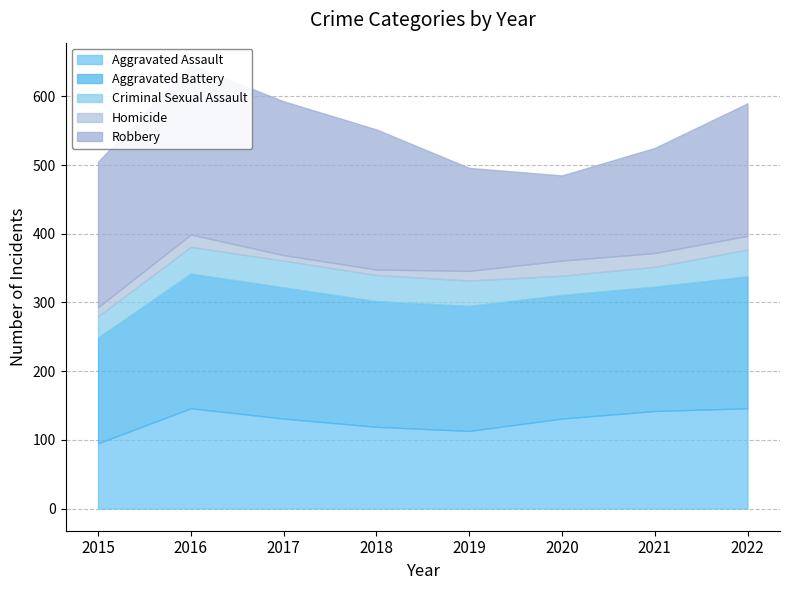

Where is the first local minimum for Criminal Sexual Assault?

2020